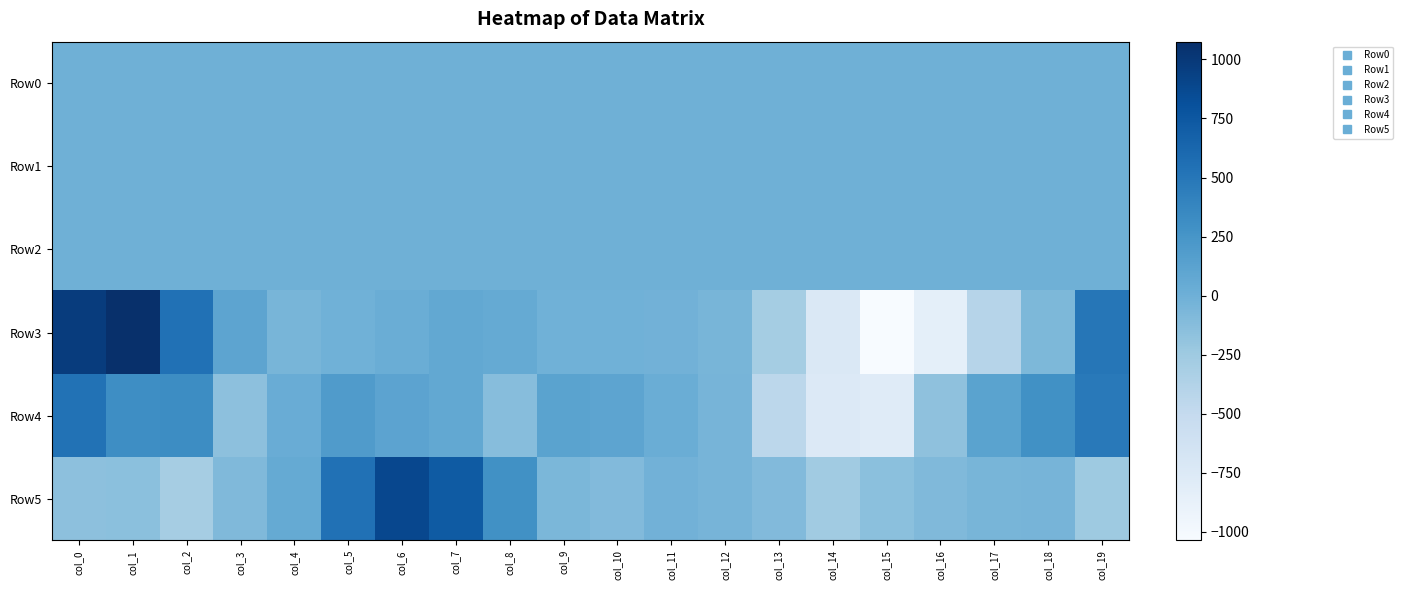

Rank the series at col_17 from highest to lowest value.

Row4, Row2, Row0, Row1, Row5, Row3